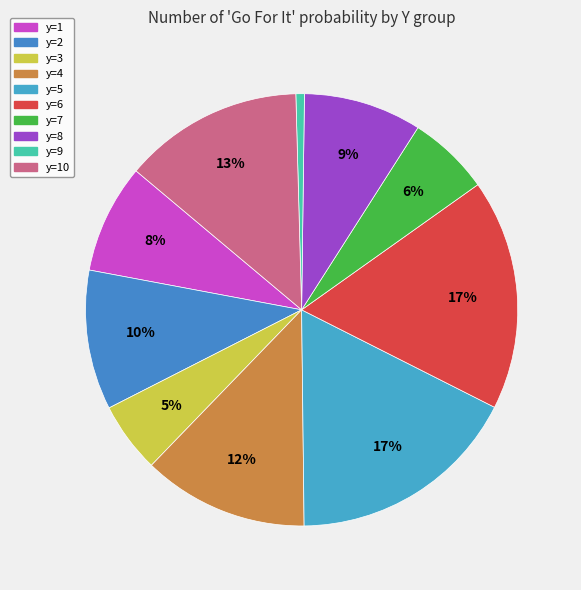

How many slices are in this pie chart?

10